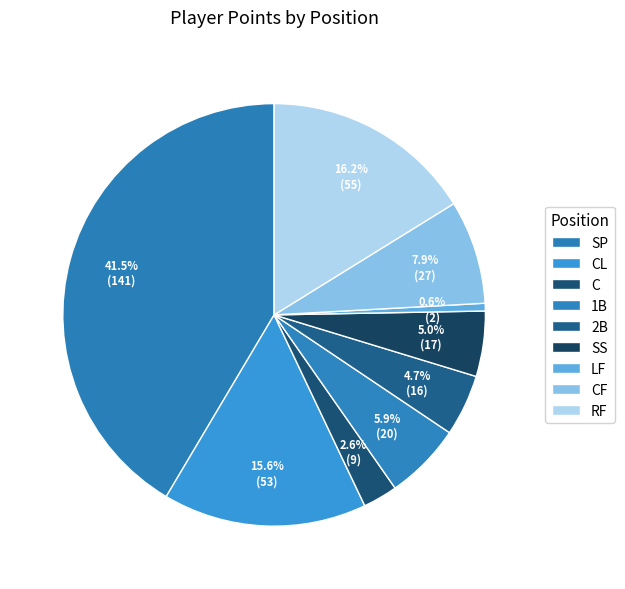

Combined, what portion of the pie is LF and C?

3.2%